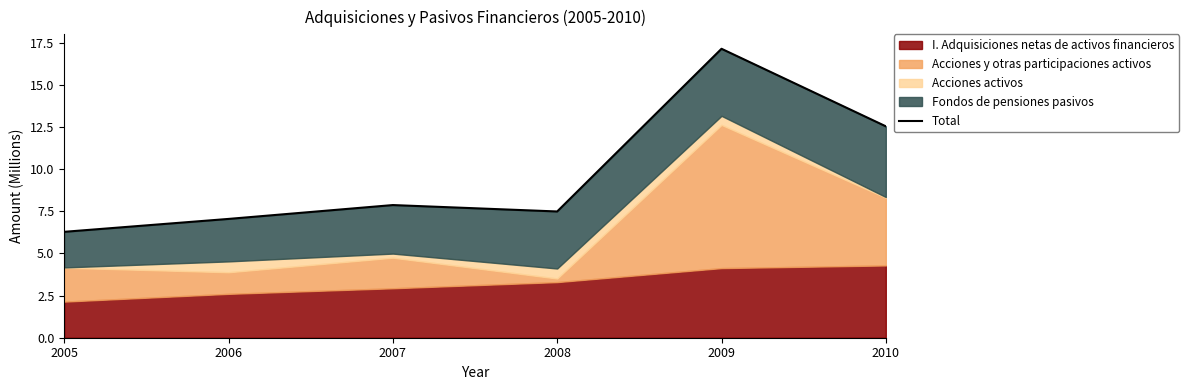

List the labels in order of value, smallest first.

2005, 2006, 2008, 2007, 2010, 2009